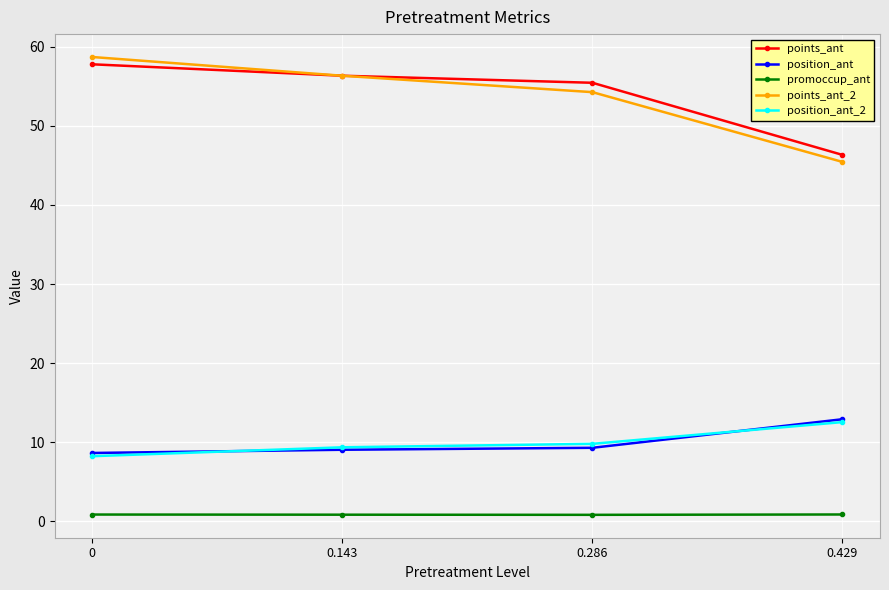

What is the difference between the position_ant_2 values at 0.429 and 0?

4.3